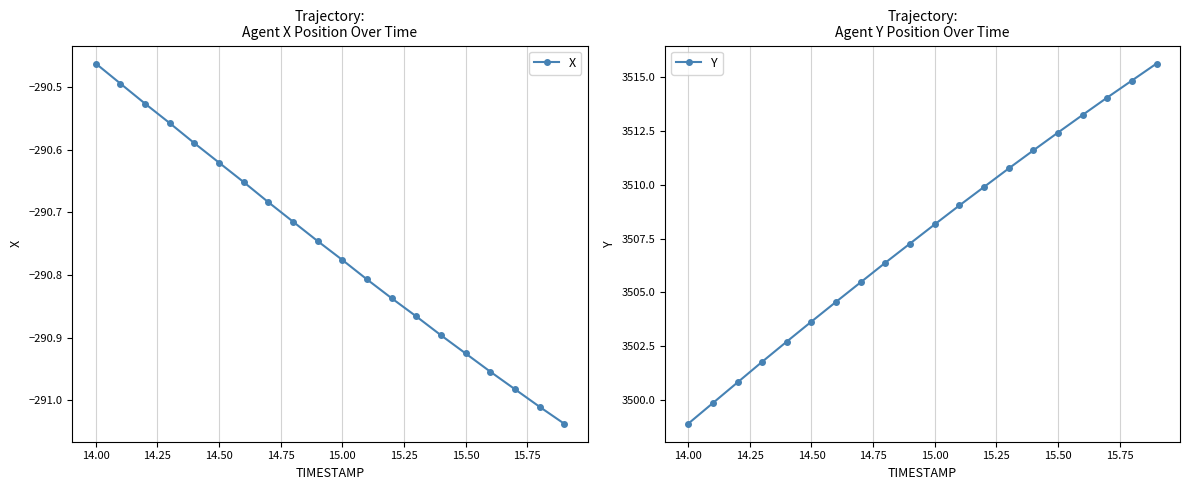

Reading right to left, extract all data points from this chart.

X: -291.0	-291.0	-291.0	-291.0	-290.9	-290.9	-290.9	-290.8	-290.8	-290.8	-290.7	-290.7	-290.7	-290.7	-290.6	-290.6	-290.6	-290.5	-290.5	-290.5
Y: 3515.6	3514.8	3514.1	3513.2	3512.4	3511.6	3510.8	3509.9	3509.0	3508.2	3507.3	3506.4	3505.5	3504.6	3503.6	3502.7	3501.8	3500.8	3499.8	3498.9